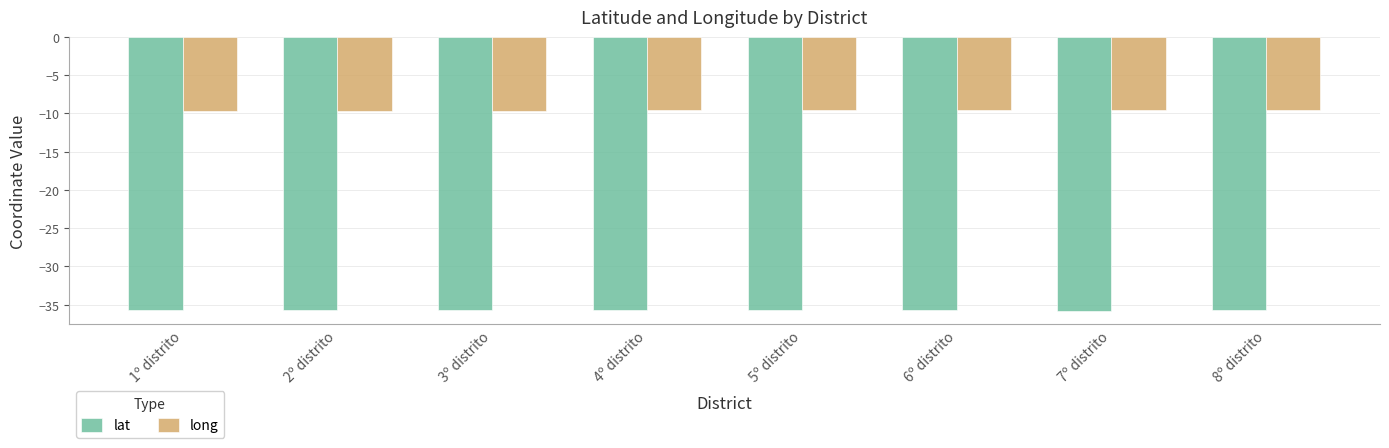

True or false: lat has a value of -13.0 at 2º distrito.

False